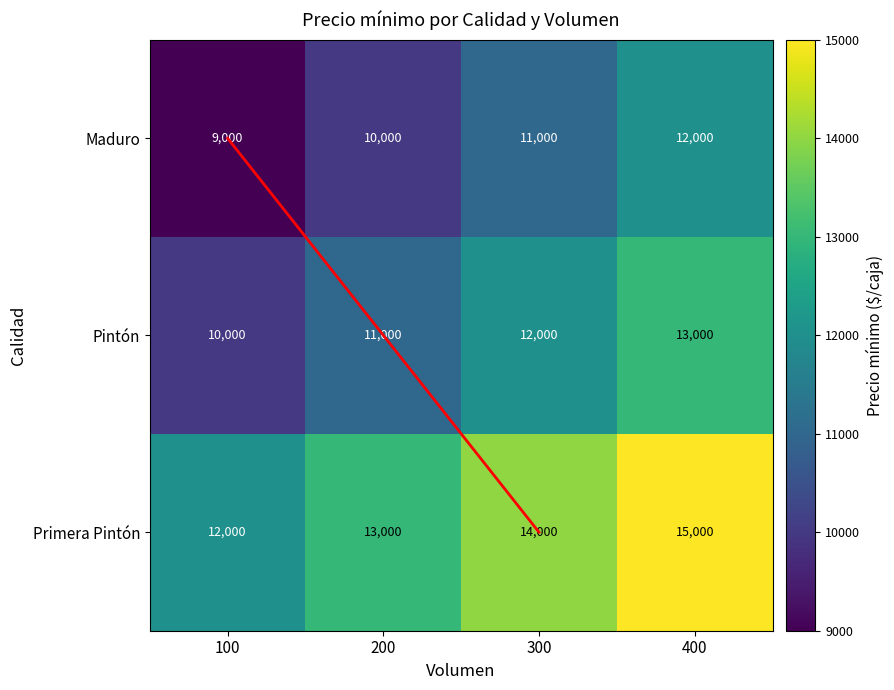

Read the Pintón value at 100, to the nearest 50.

10000